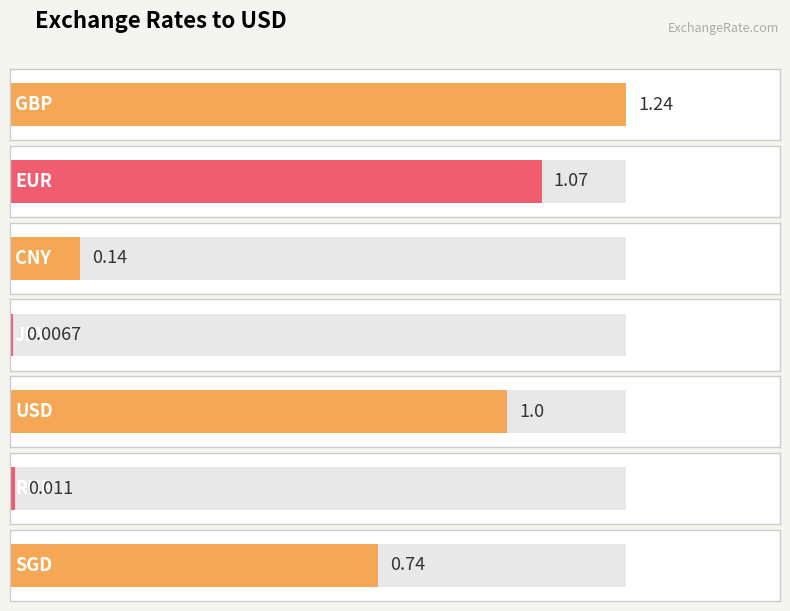

What is the change in value from CNY to RUB?

-0.1